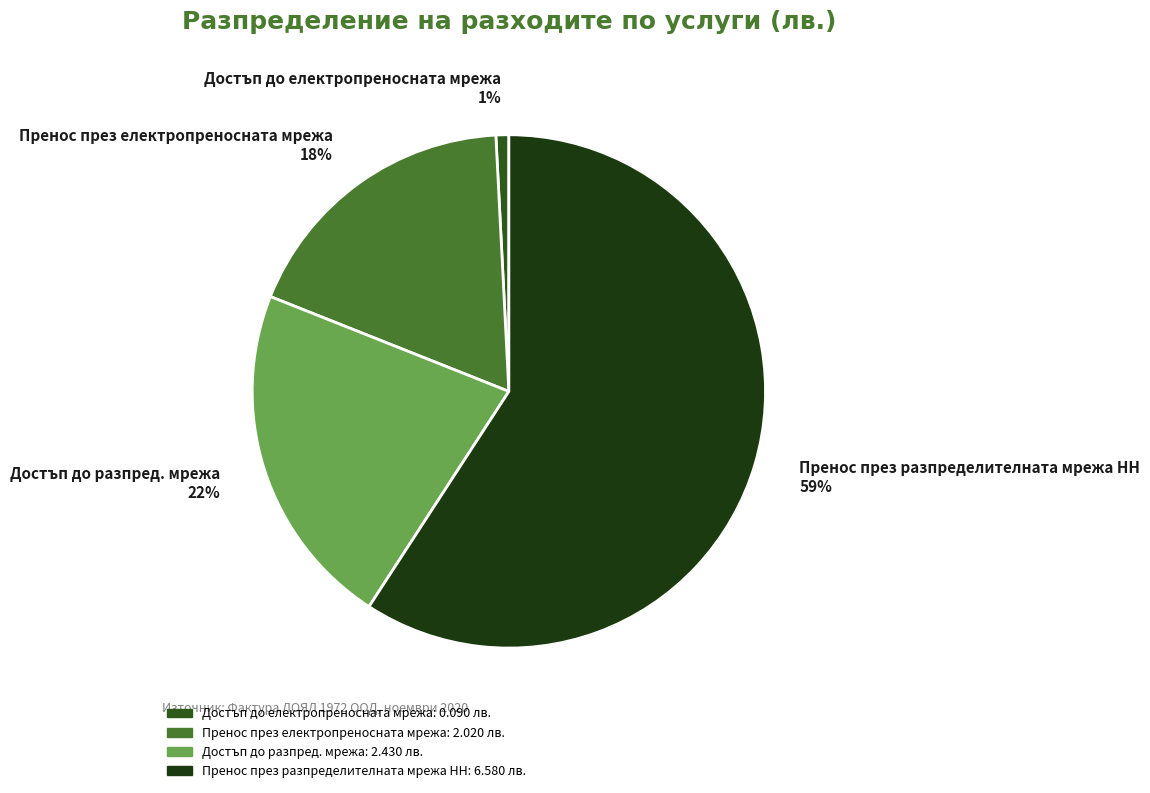

Which category has the biggest portion of the pie?

Пренос през разпределителната мрежа НН